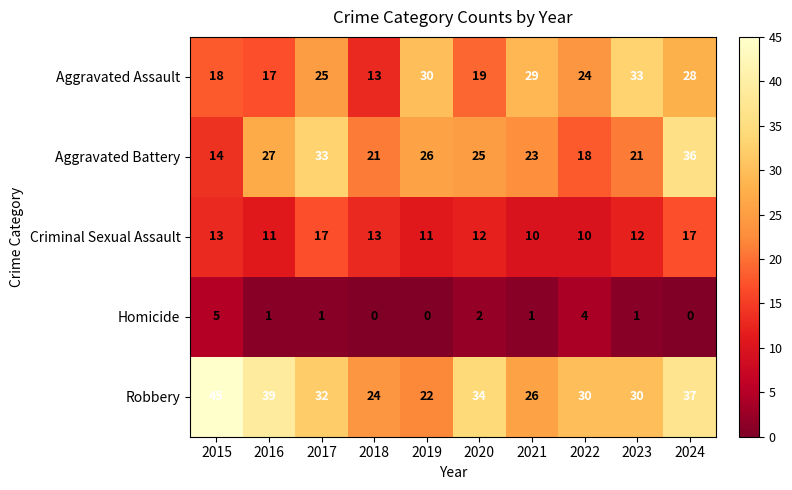

How many values in the Aggravated Battery series are below 25?

5